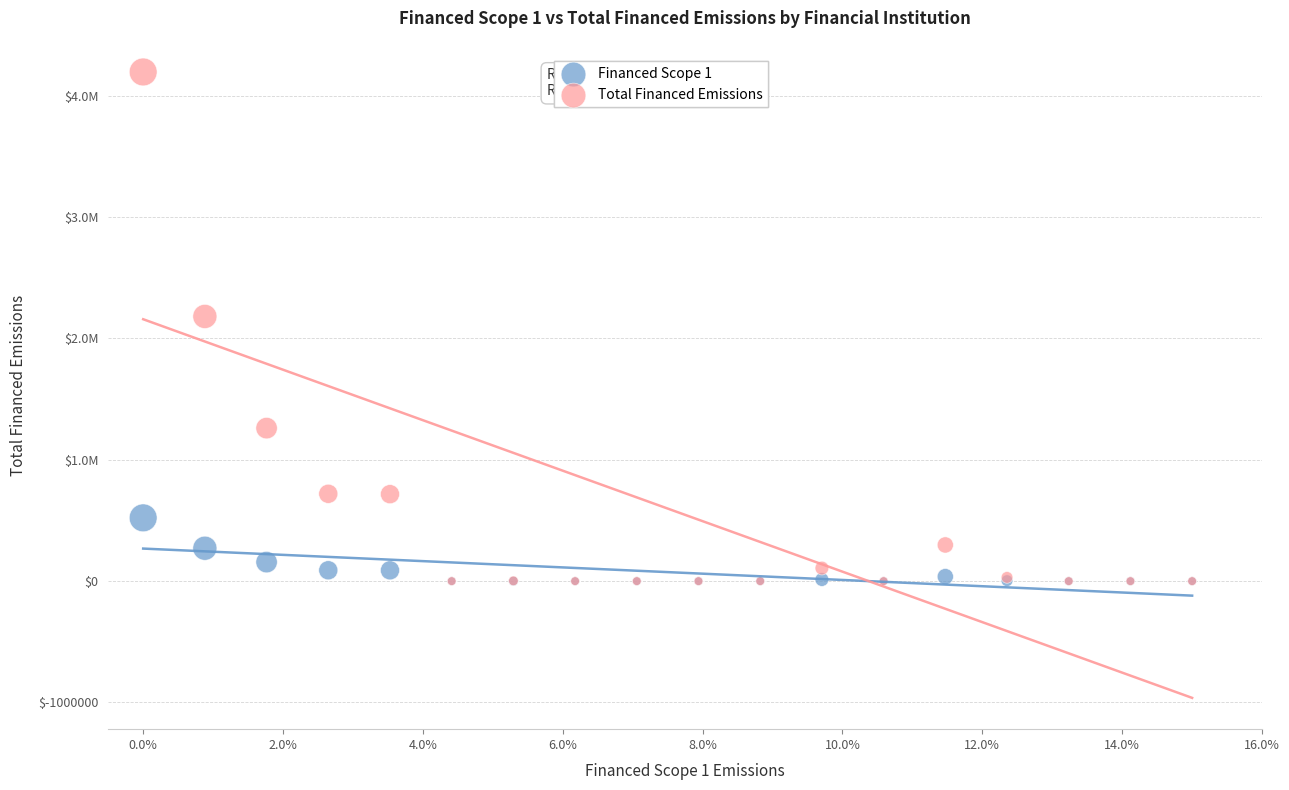

Which series contains the highest Y value?

Total Financed Emissions